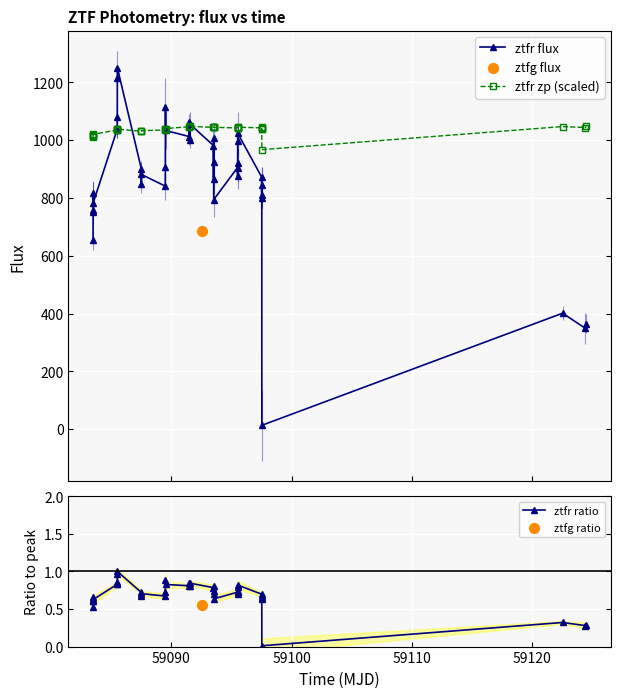

True or false: ztfr flux has more than 1 interior local peaks.

True